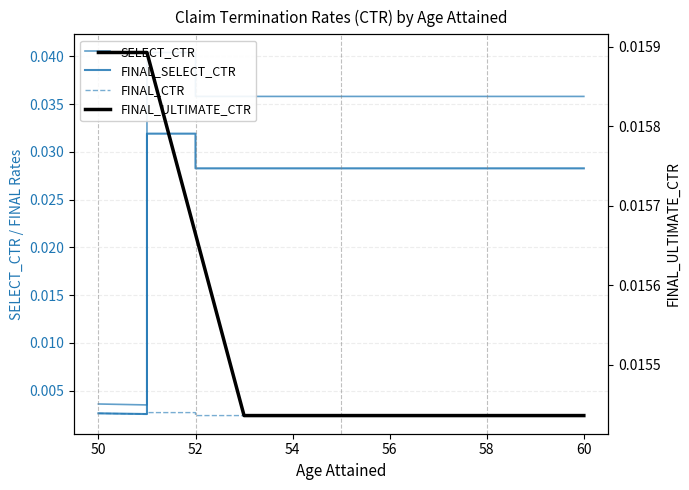

True or false: SELECT_CTR and FINAL_SELECT_CTR intersect in this chart.

False